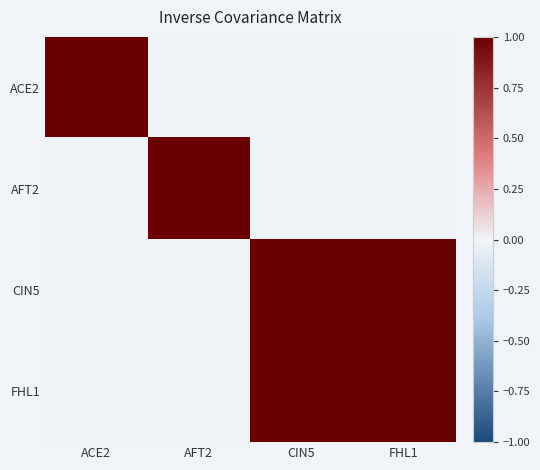

What is the spread (max minus min) of values at ACE2?

1